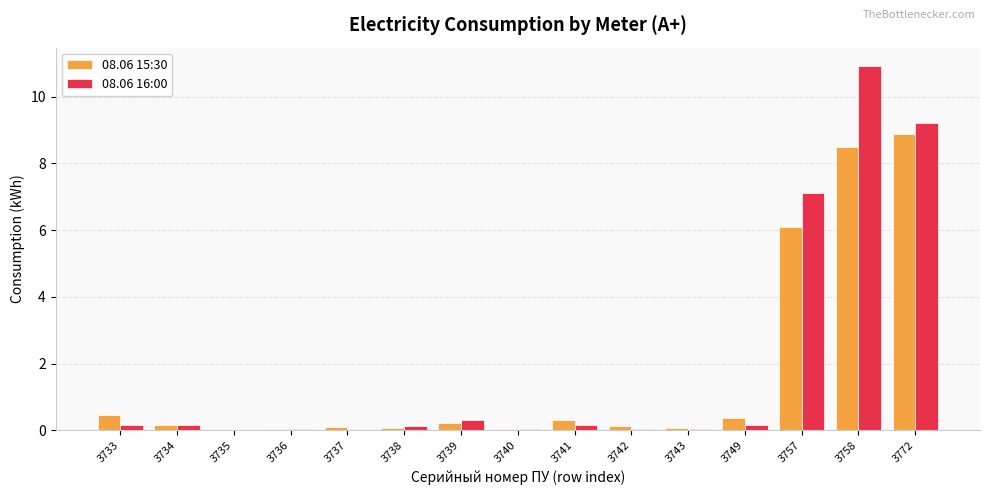

Which series has the widest spread of values?

08.06 16:00